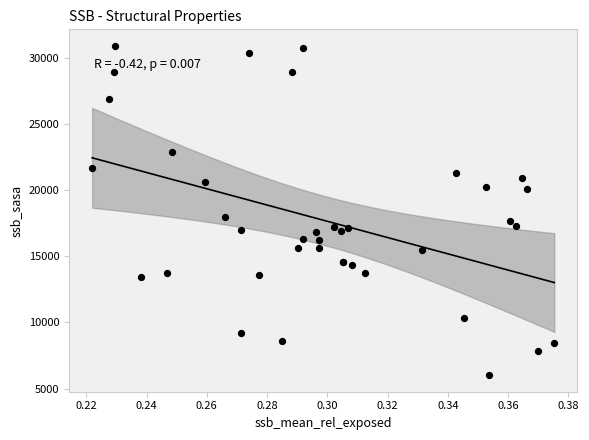

What Y value in the scatter plot is closest to 18450?

17979